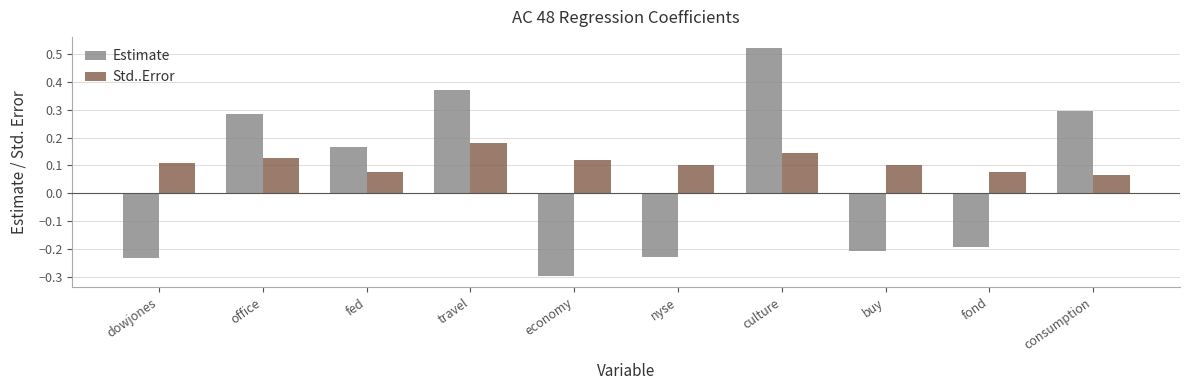

What position from the left is culture?

7